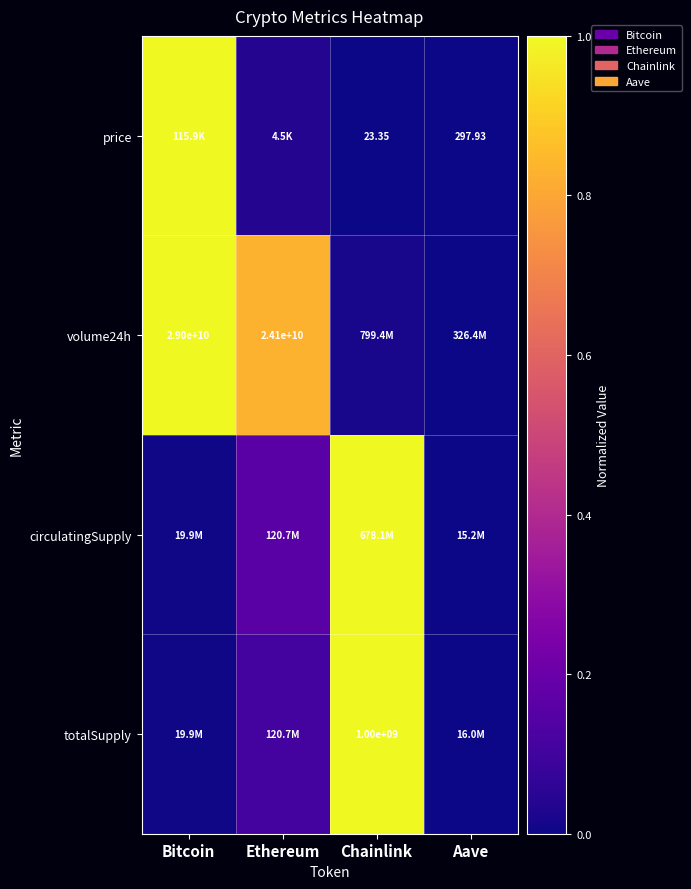

At how many categories does at least one series exceed 0?

4